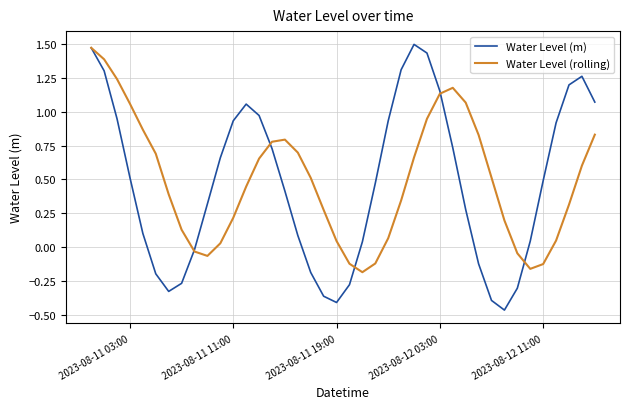

Rank the series at 2023-08-11 19:00 from highest to lowest value.

Water Level (rolling), Water Level (m)